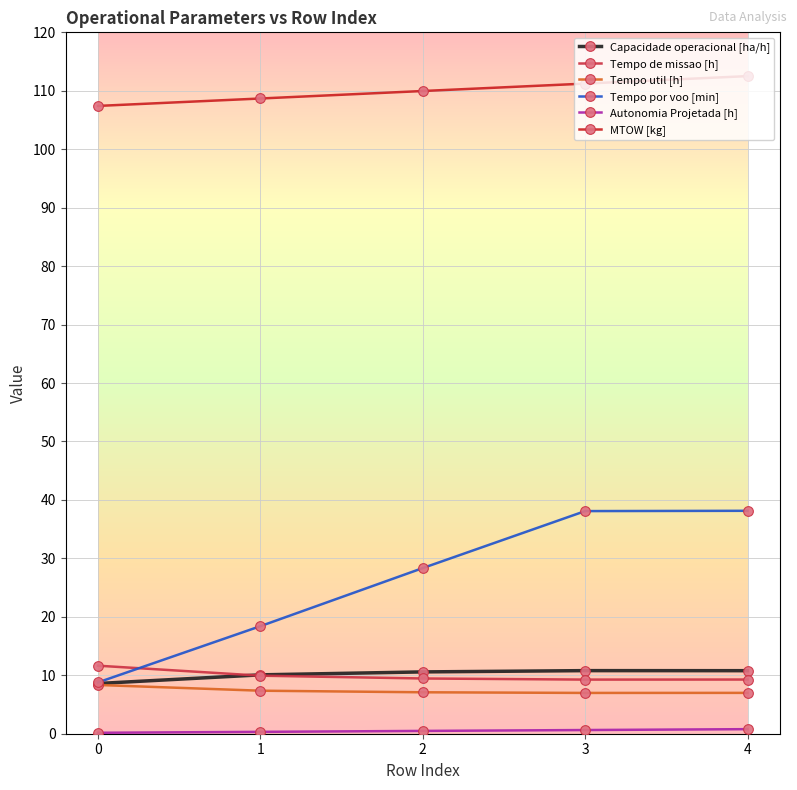

At how many categories does at least one series exceed 5?

5